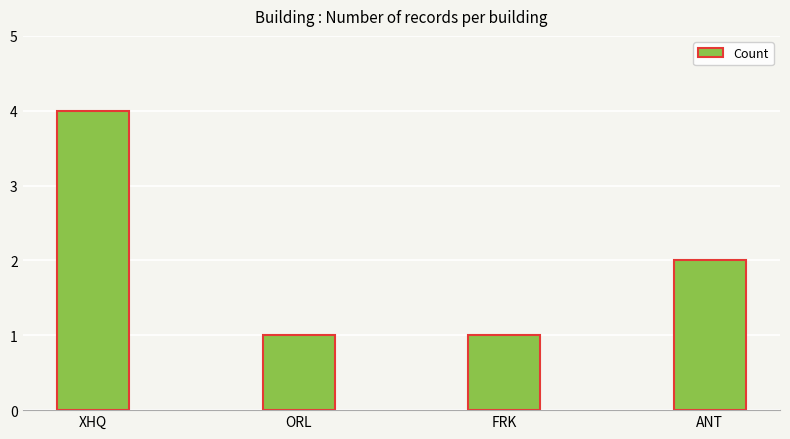

Reading left to right, what are all the values shown in this chart?

XHQ=4	ORL=1	FRK=1	ANT=2